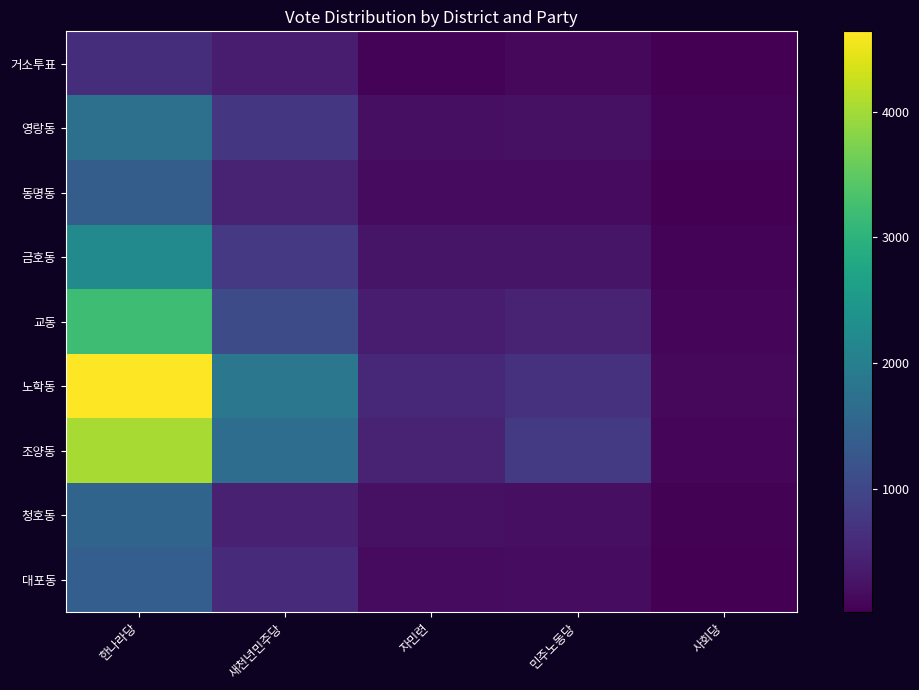

Which has a higher value, 자민련 or 새천년민주당?

새천년민주당